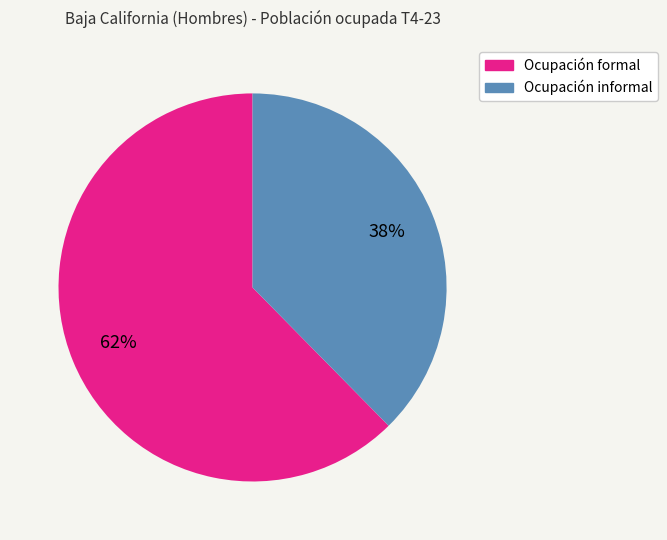

What is the largest slice in the pie chart?

Ocupación formal